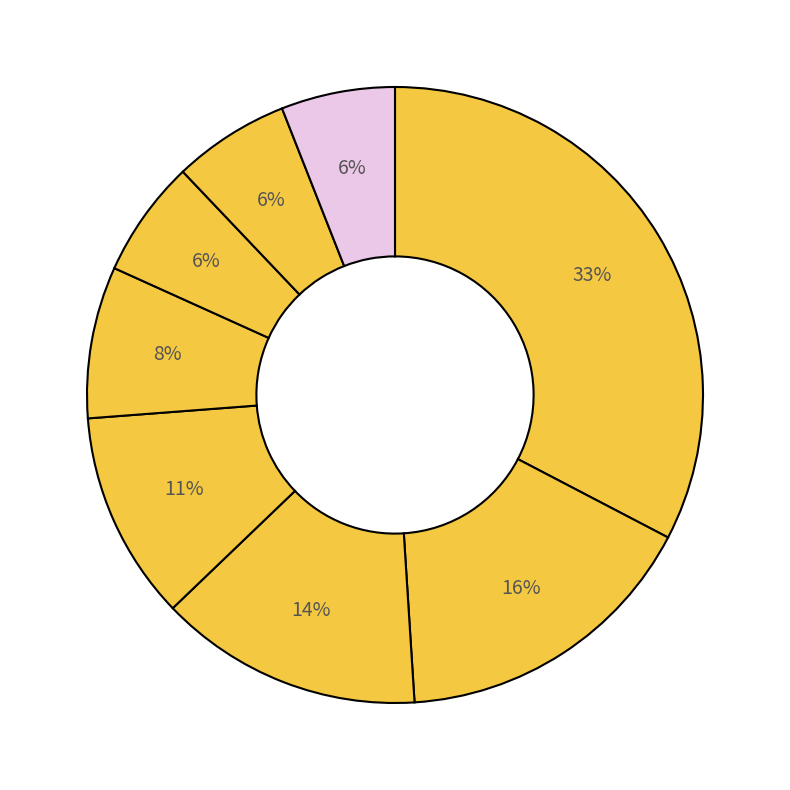

Rank the categories by value from highest to lowest.

insulin, race, change, age, diag_1, admission_type_id, readmitted, gender